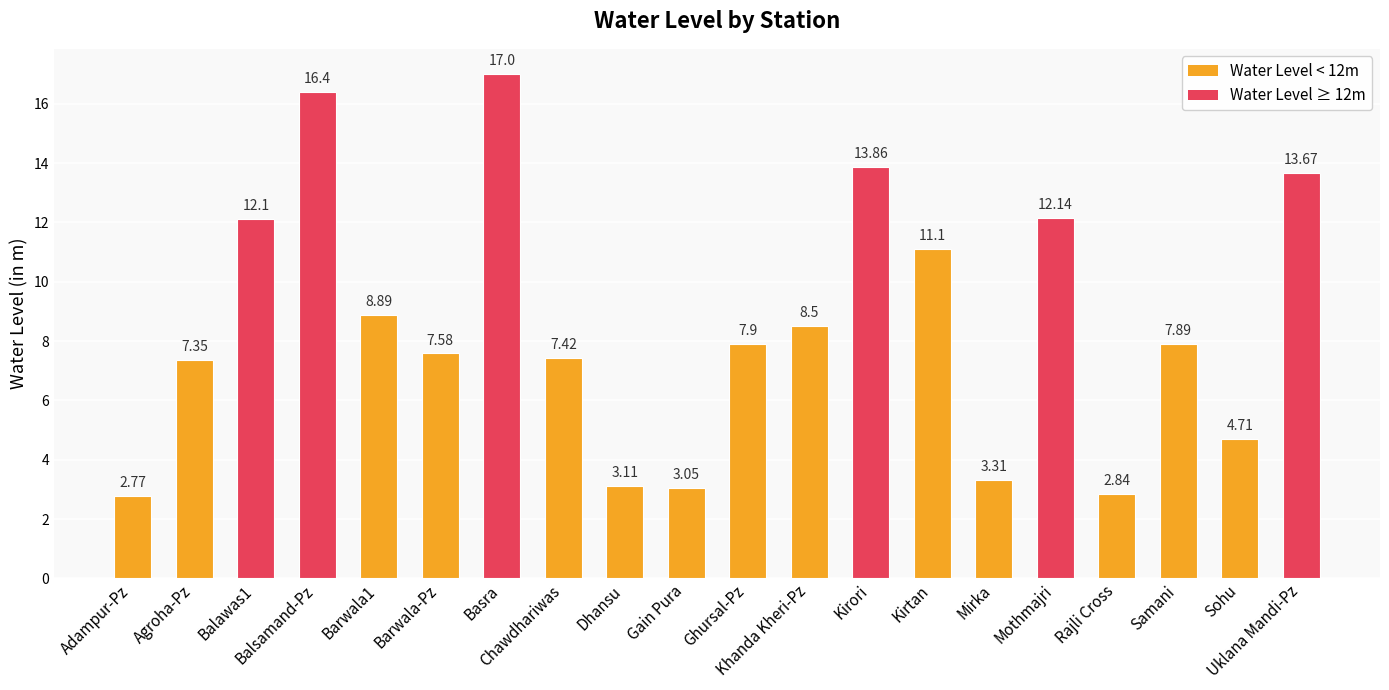

At which label does the data first exceed 7?

Agroha-Pz